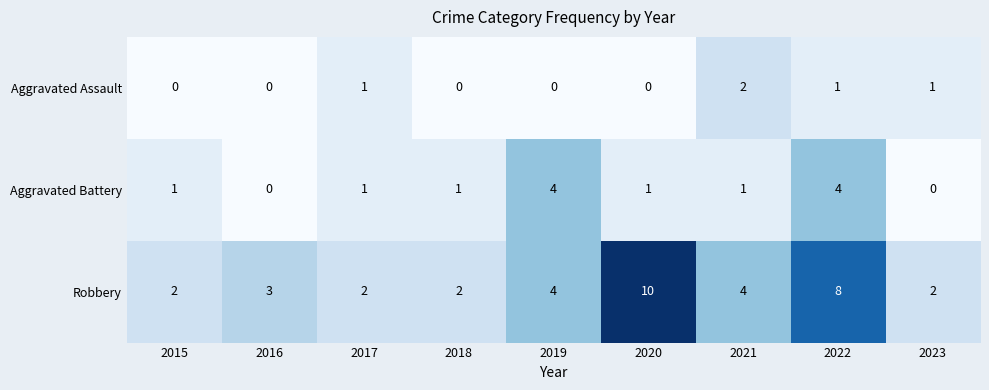

At 2021, list the series in order from largest to smallest.

Robbery, Aggravated Assault, Aggravated Battery